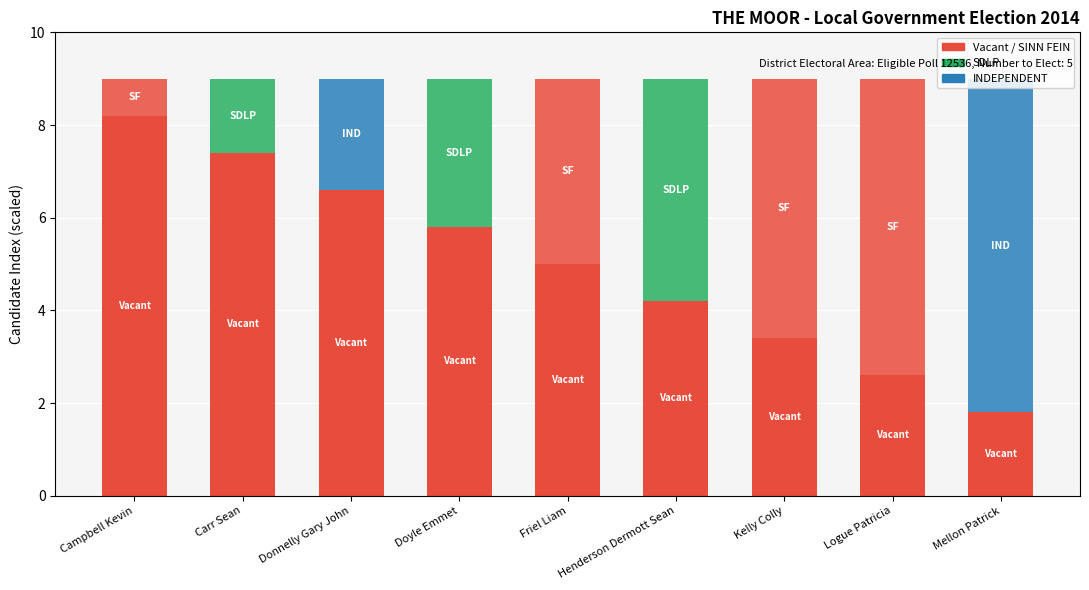

Reading left to right, list all the values displayed in this chart.

Campbell Kevin=8.2	Carr Sean=7.4	Donnelly Gary John=6.6	Doyle Emmet=5.8	Friel Liam=5.0	Henderson Dermott Sean=4.2	Kelly Colly=3.4	Logue Patricia=2.6	Mellon Patrick=1.8